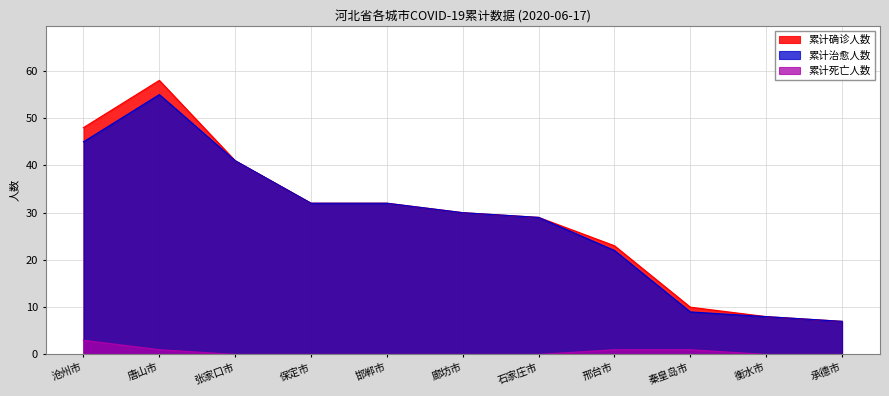

Which series has the largest range (max minus min)?

累计确诊人数